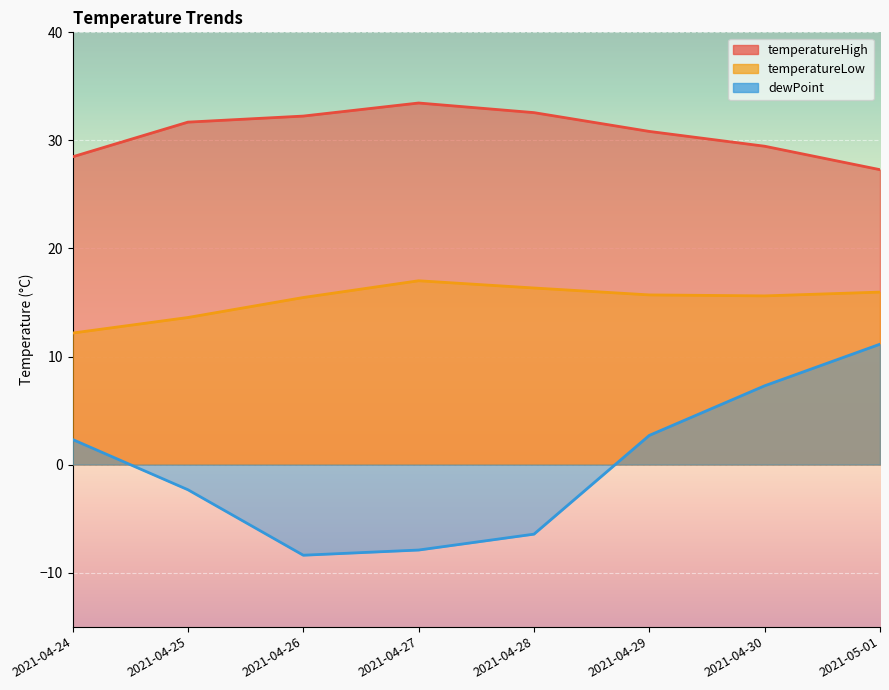

List the labels in order of dewPoint value, largest first.

2021-05-01, 2021-04-30, 2021-04-29, 2021-04-24, 2021-04-25, 2021-04-28, 2021-04-27, 2021-04-26